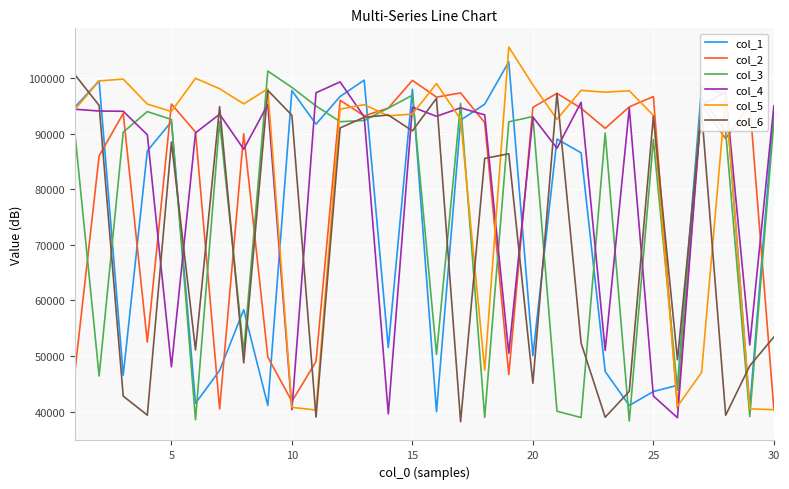

What is the greatest value displayed?

105546